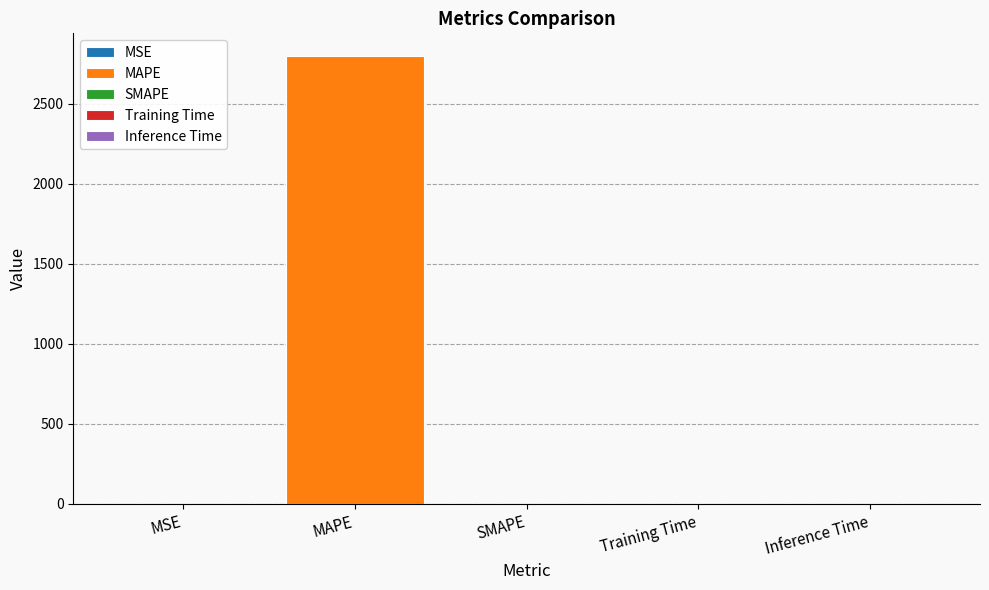

At which category does the chart reach its minimum across all series?

SMAPE